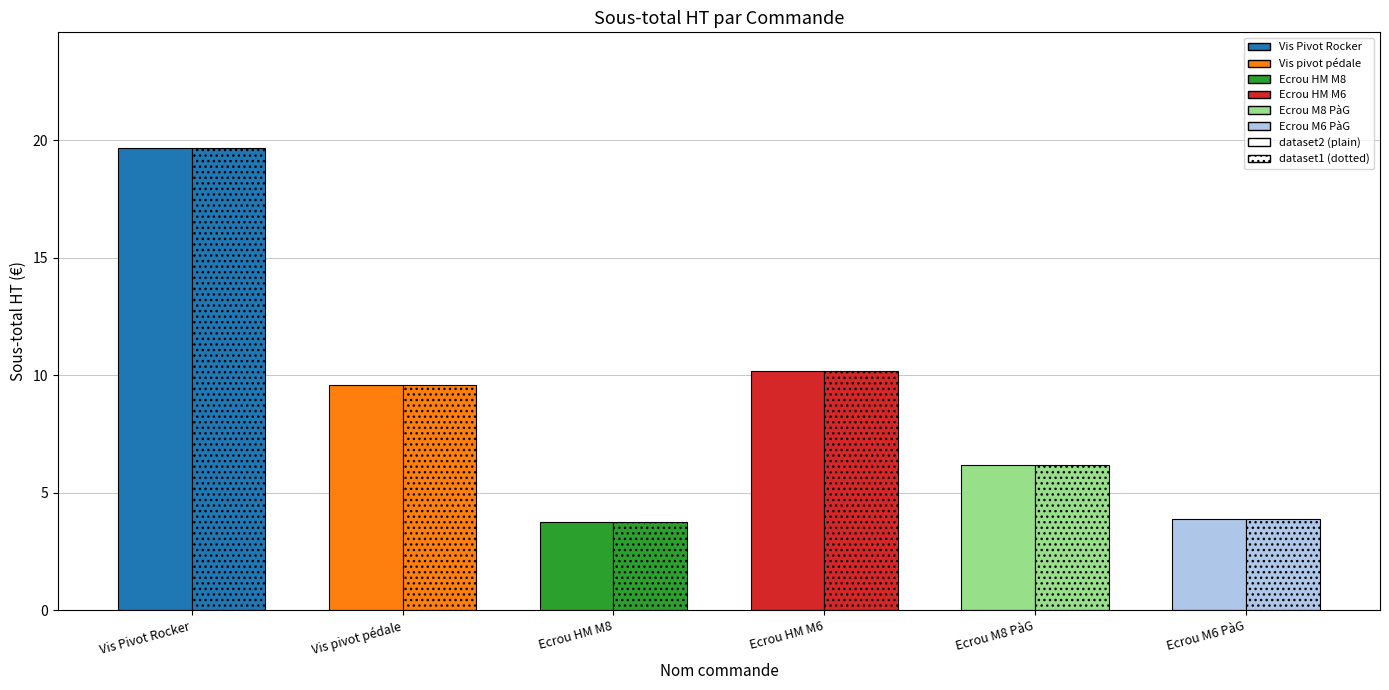

What is the difference between the second highest and minimum values in the Sous-total HT (dotted) series?

6.4